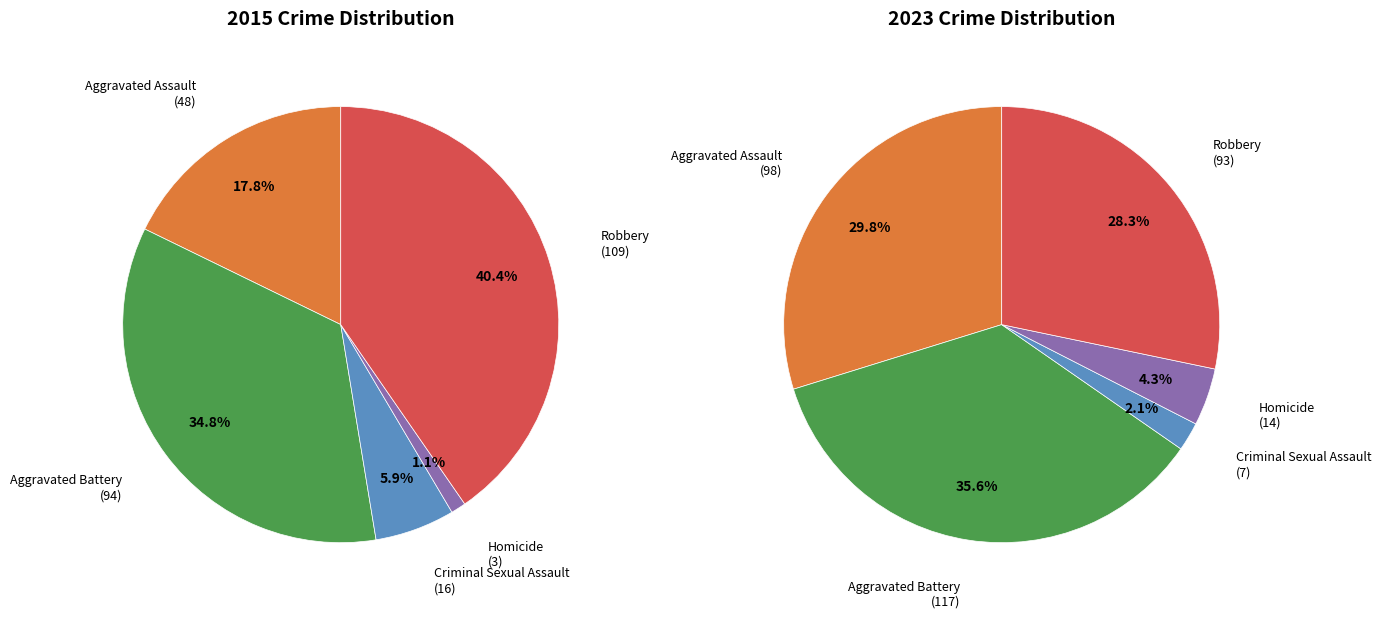

Is it true that 2 is 15% of the pie?

False